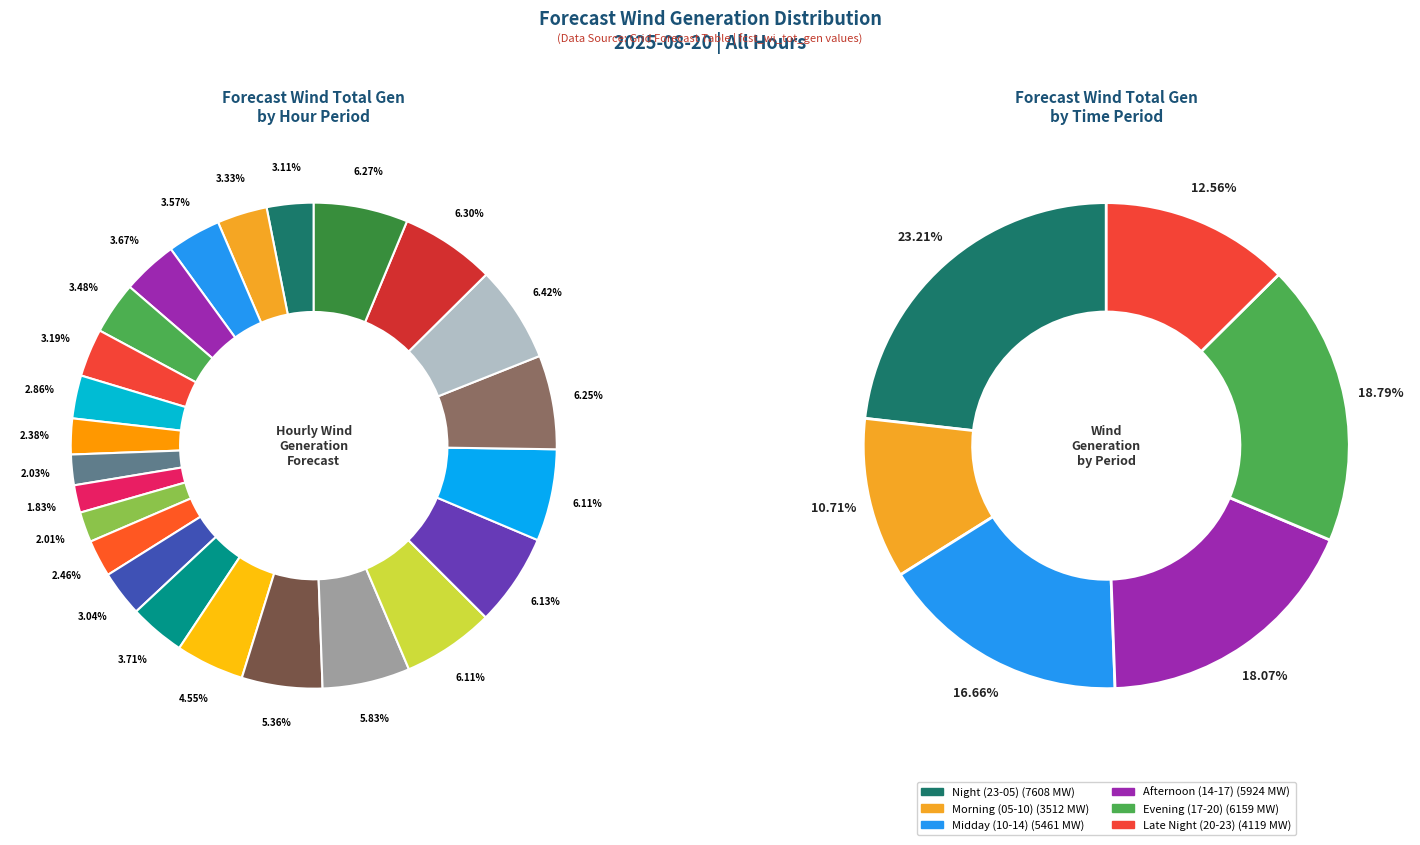

What is the ratio of the value at 16-17 to the value at 14-15?

1.1